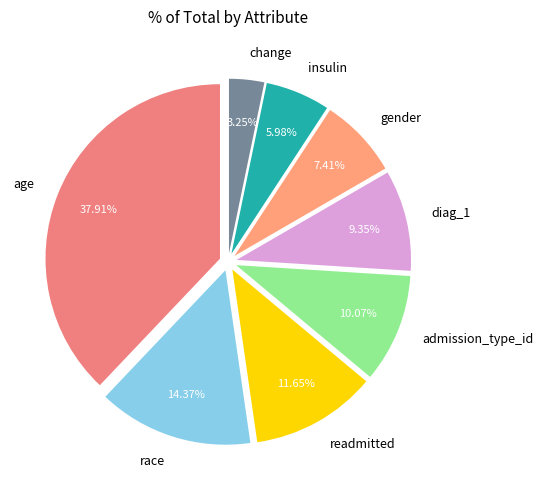

How many slices are in this pie chart?

8